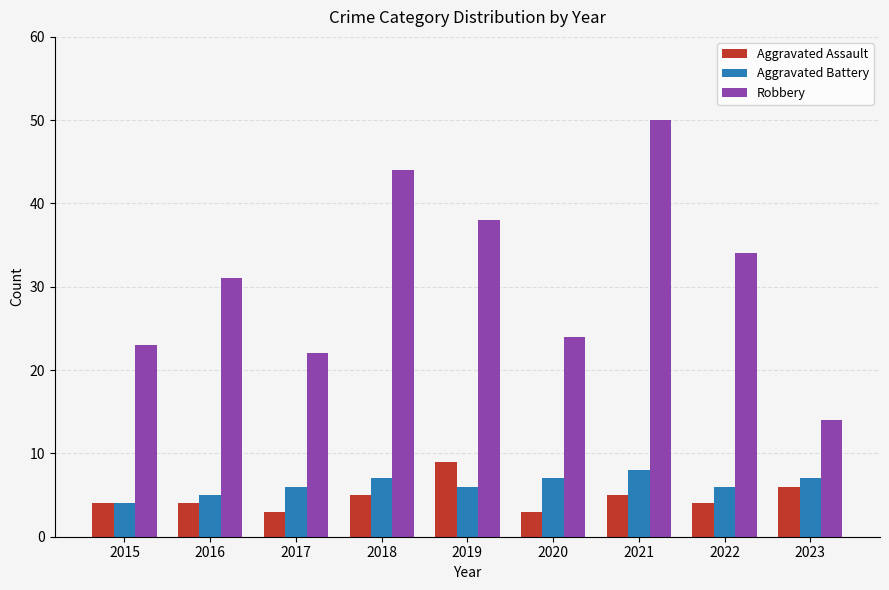

Rank the series at 2020 from lowest to highest value.

Aggravated Assault, Aggravated Battery, Robbery